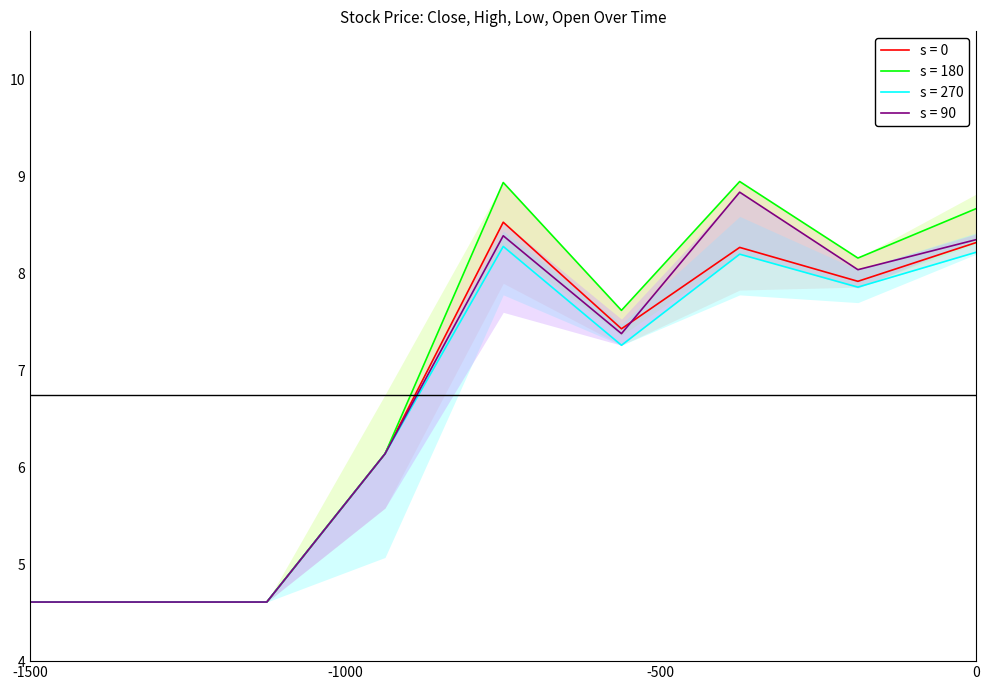

Where is the first local minimum for High?

2013-12-23